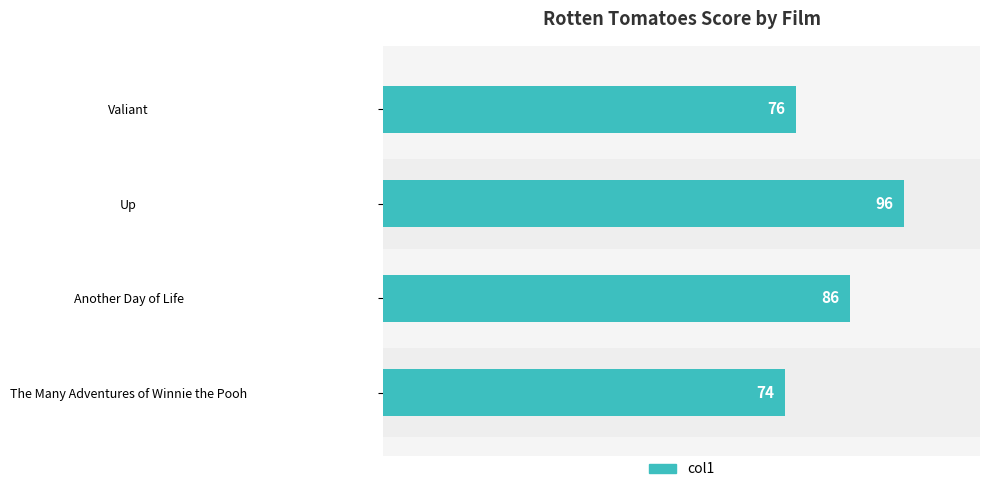

What is the smallest value displayed?

74